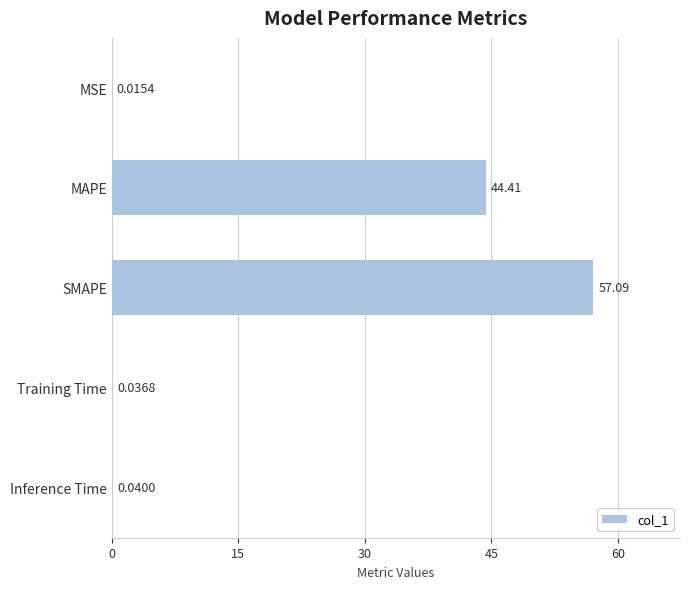

What is the sum of the values at MSE and MAPE?

44.4